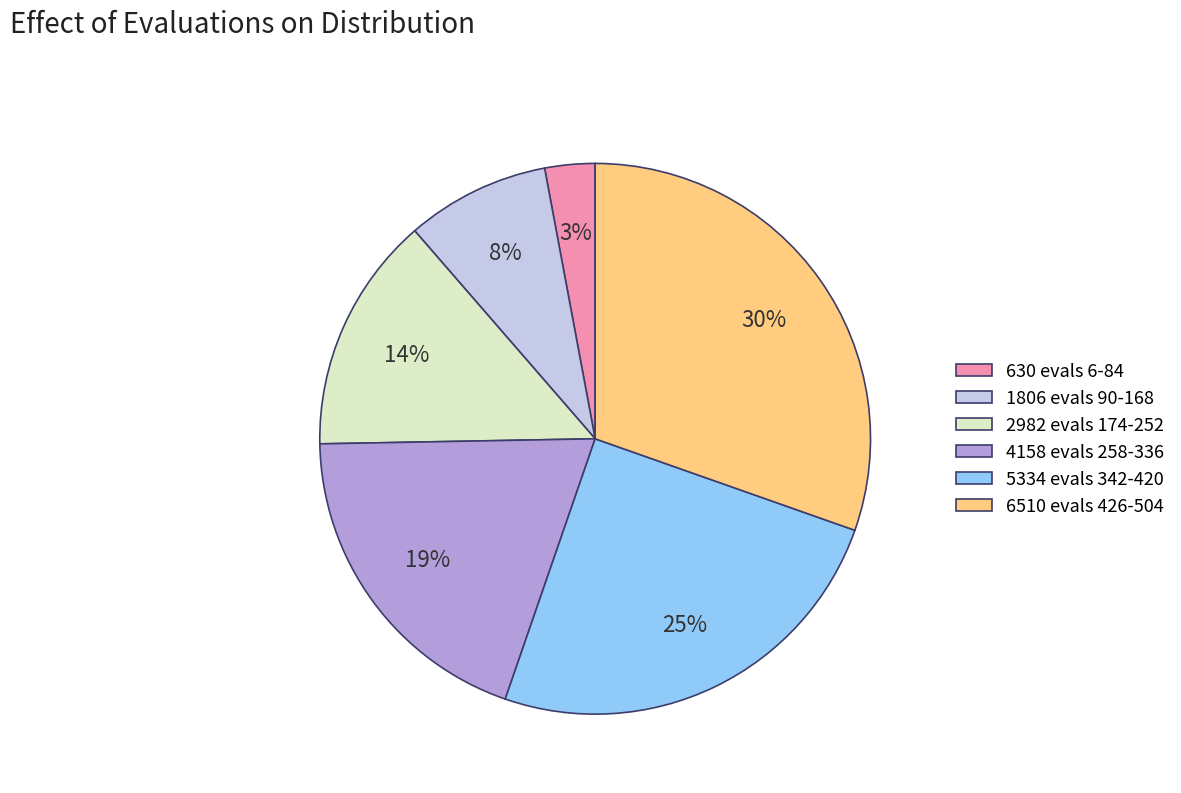

Is it true that 1806 evals 90-168 is 19% of the pie?

False